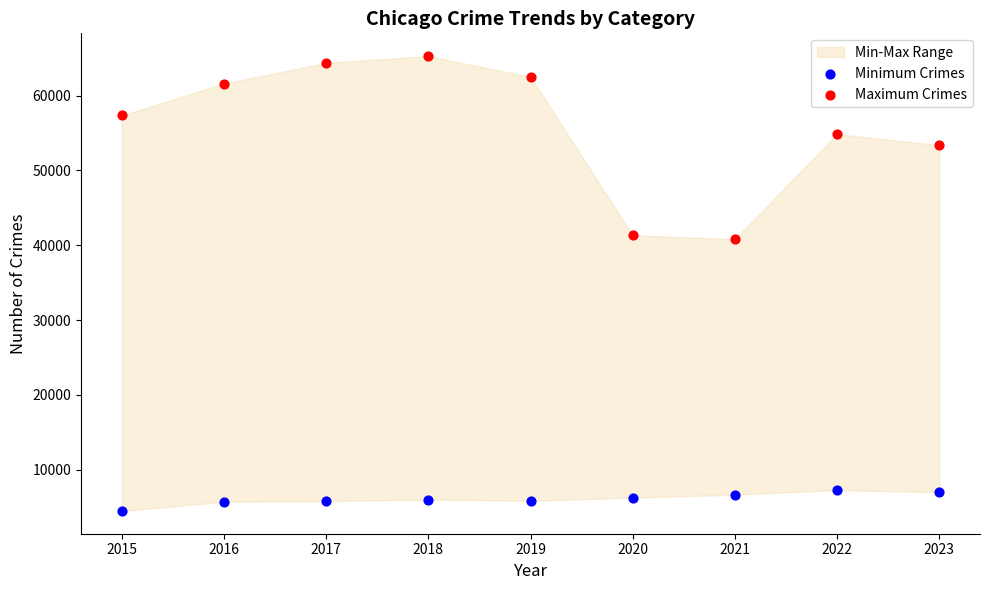

Which series reaches the maximum Y coordinate?

Maximum Crimes